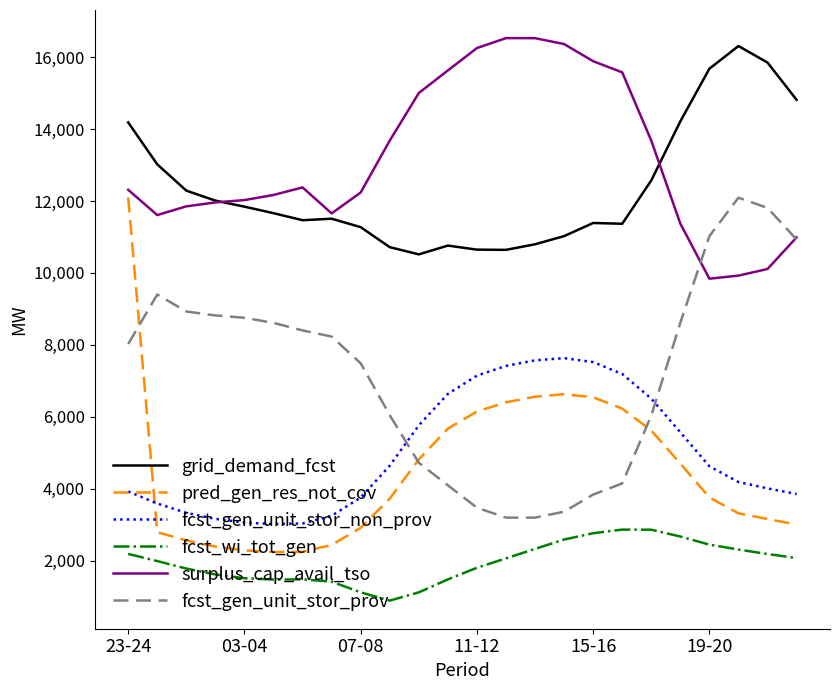

What is the greatest value displayed?

16529